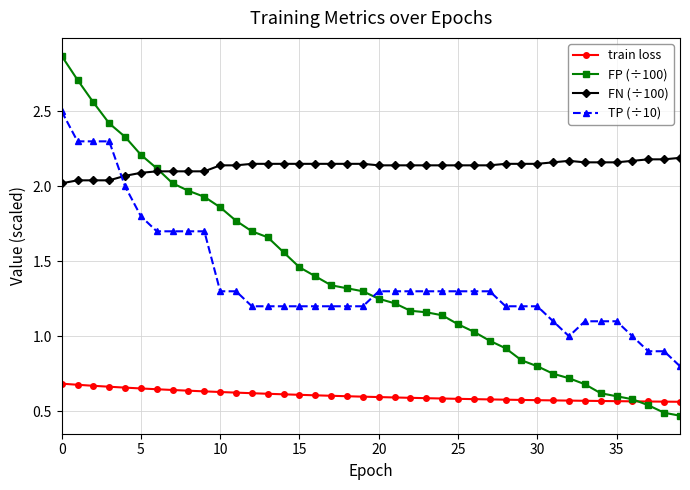

Count the FN (÷100) values in the range 2 to 3.

40